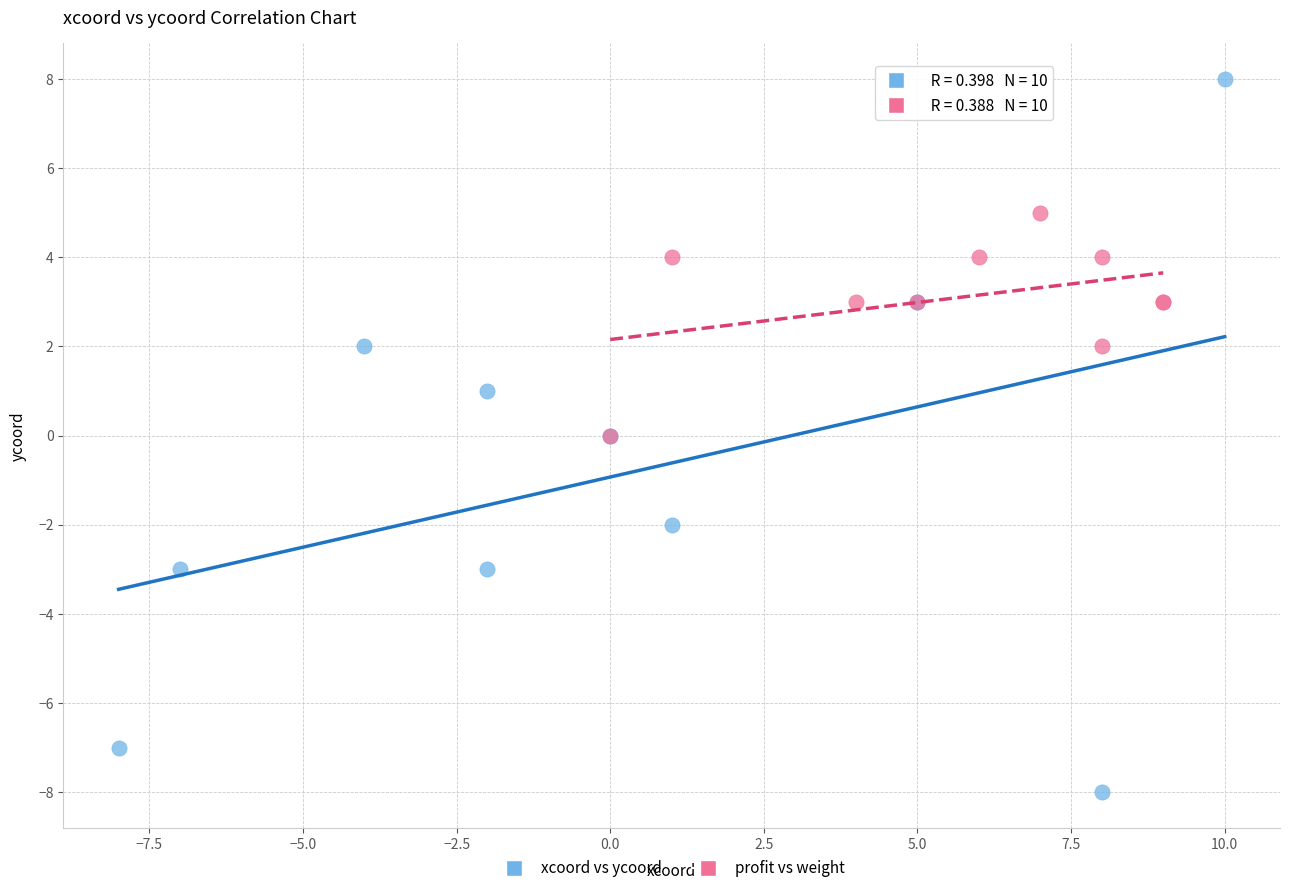

What are all the series names shown in the legend?

xcoord vs ycoord, profit vs weight